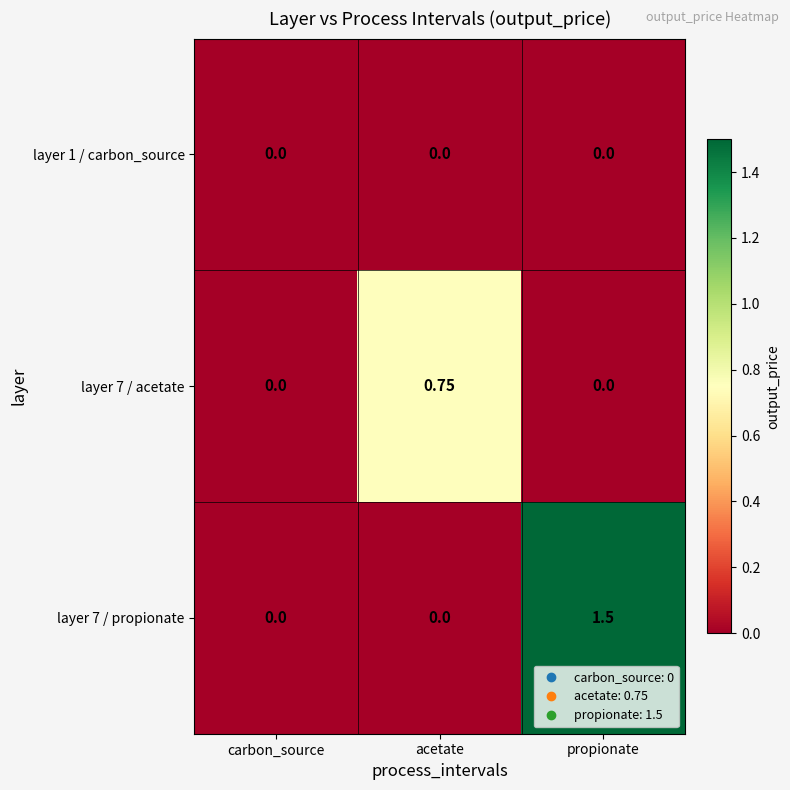

At which category does the chart reach its peak across all series?

propionate